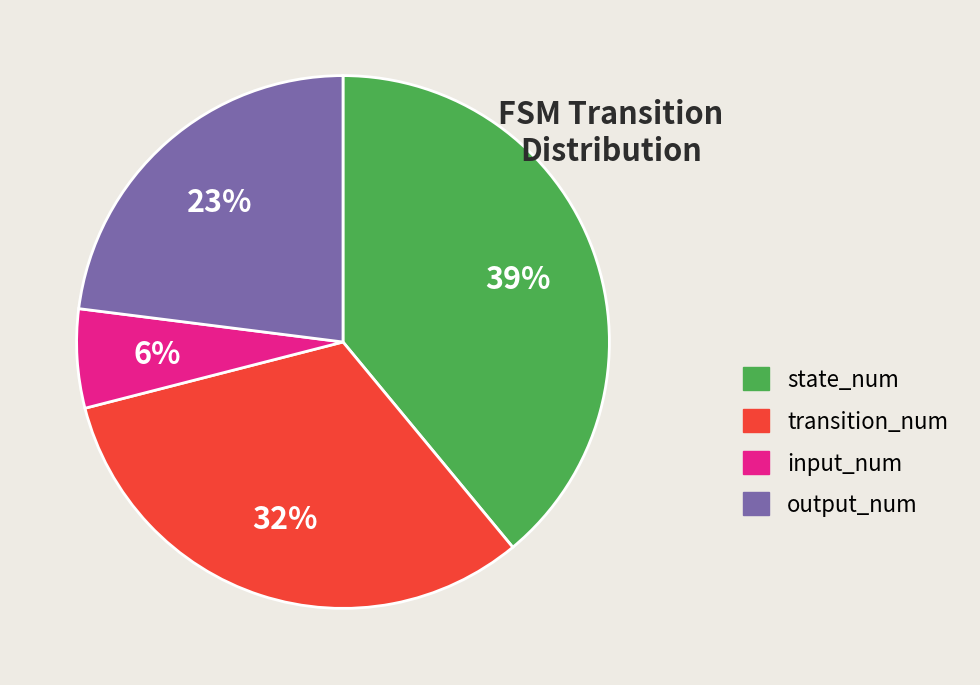

Count the number of slices in the pie.

4